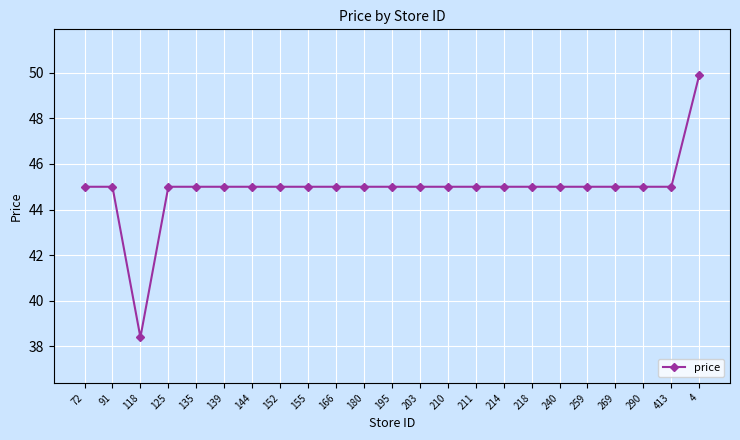

Approximately how many times larger is the value at 118 compared to 155?

0.9